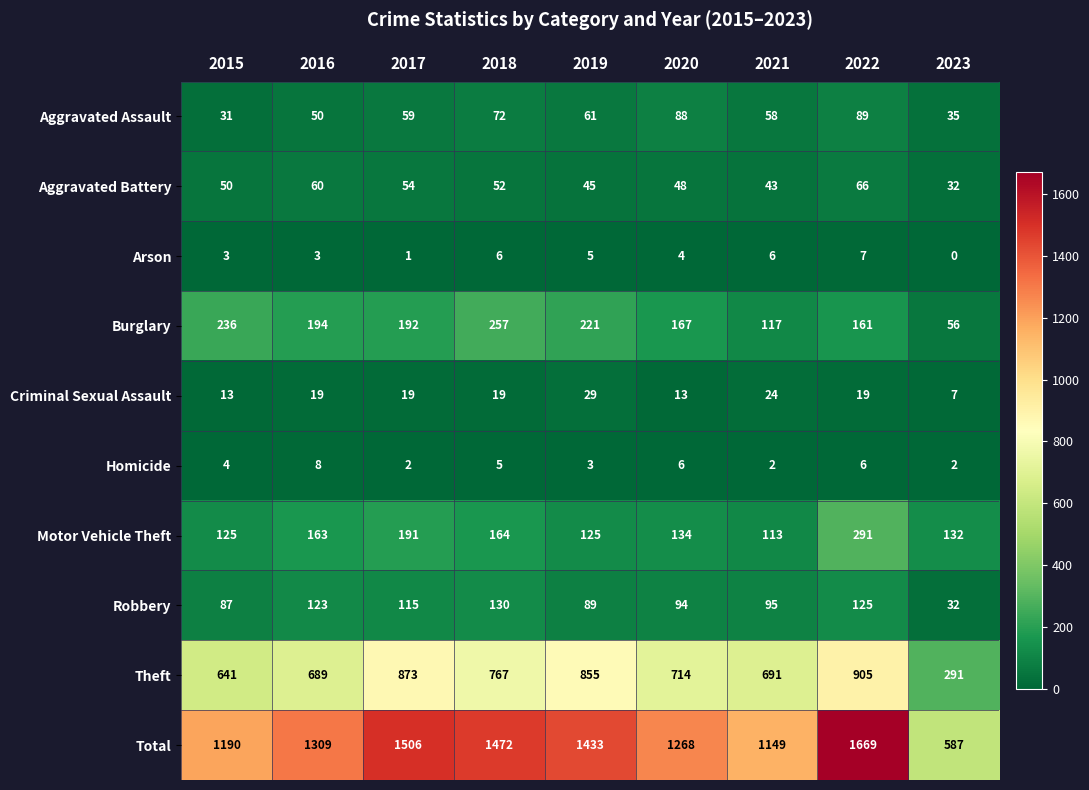

What is the average value of the Homicide series?

4